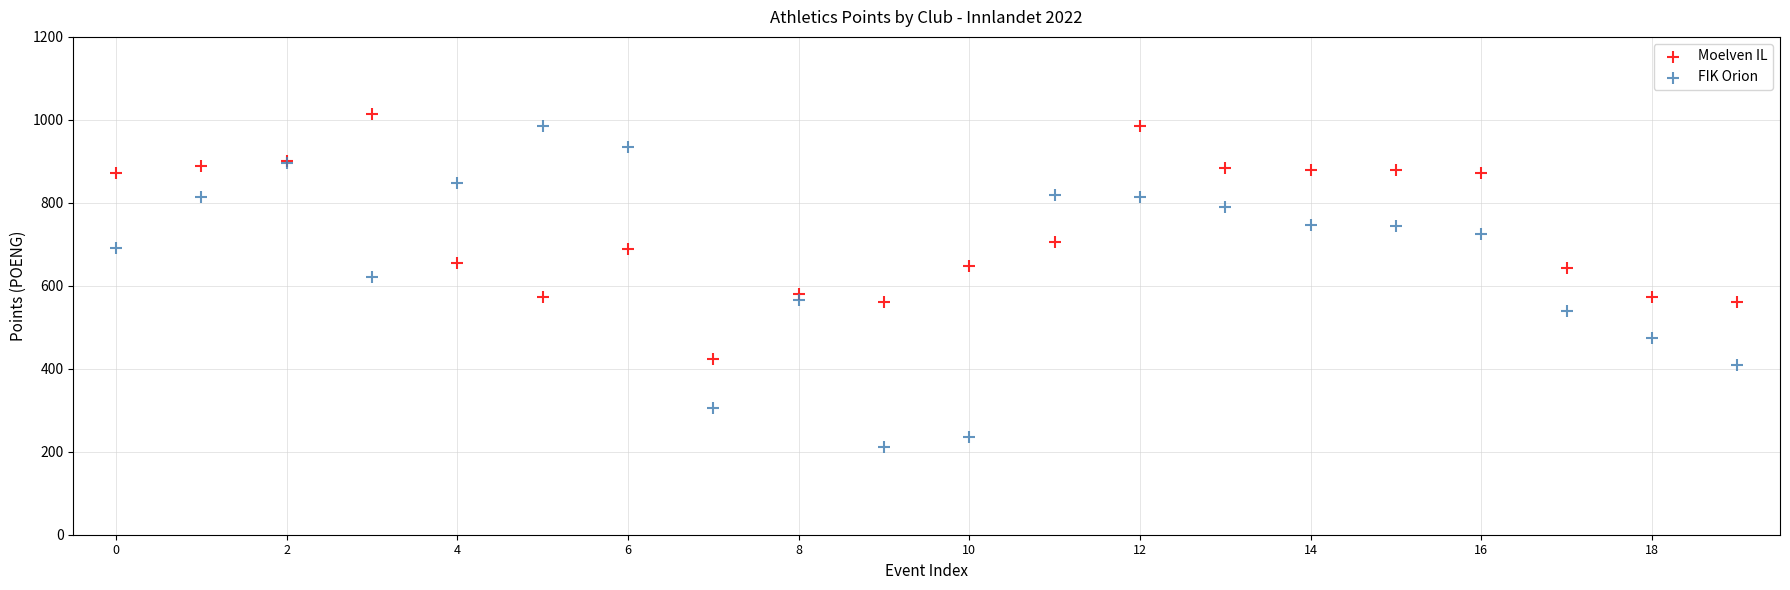

What are all the series names shown in the legend?

Moelven IL, FIK Orion